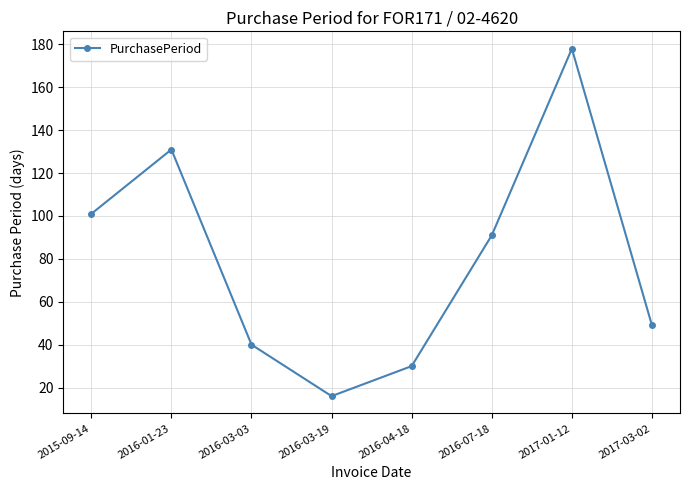

How many interior local peaks (higher than both neighbors) does the data have?

2